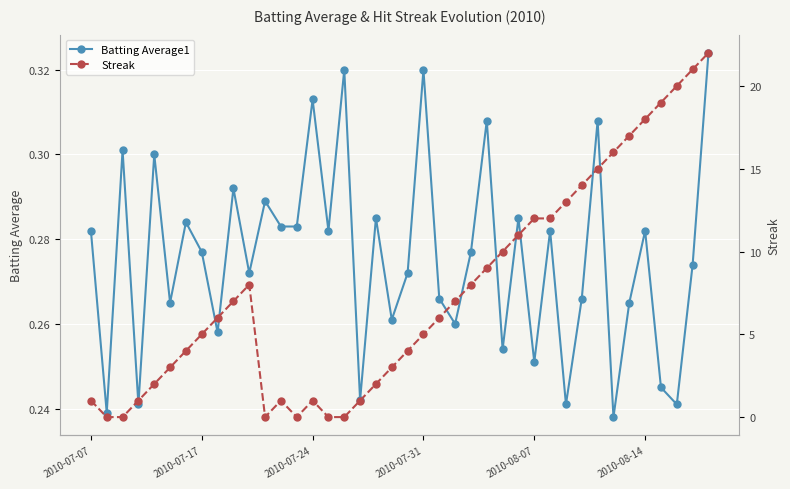

What is the value of the Batting Average1 point at the 14th from the left?

0.3